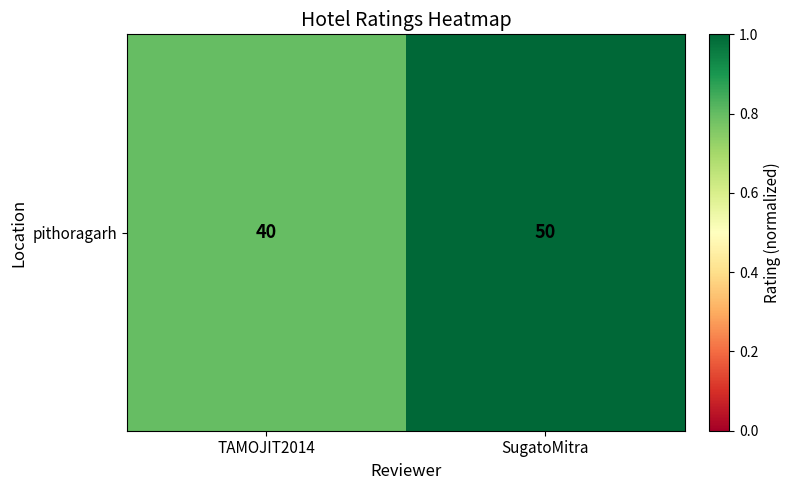

What is the sum of all values?

1.8